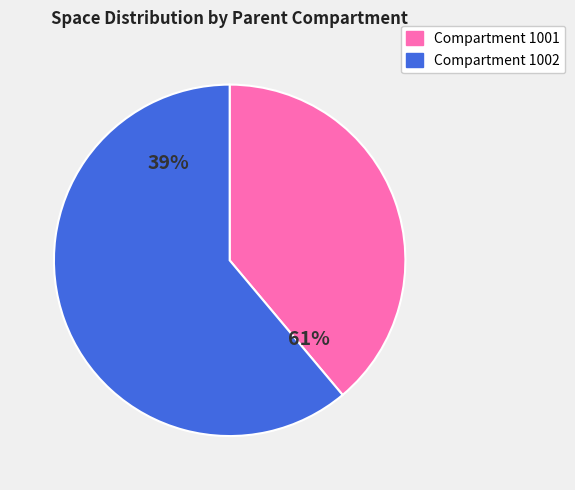

What percentage is the 1001 slice, to the nearest percent?

39%